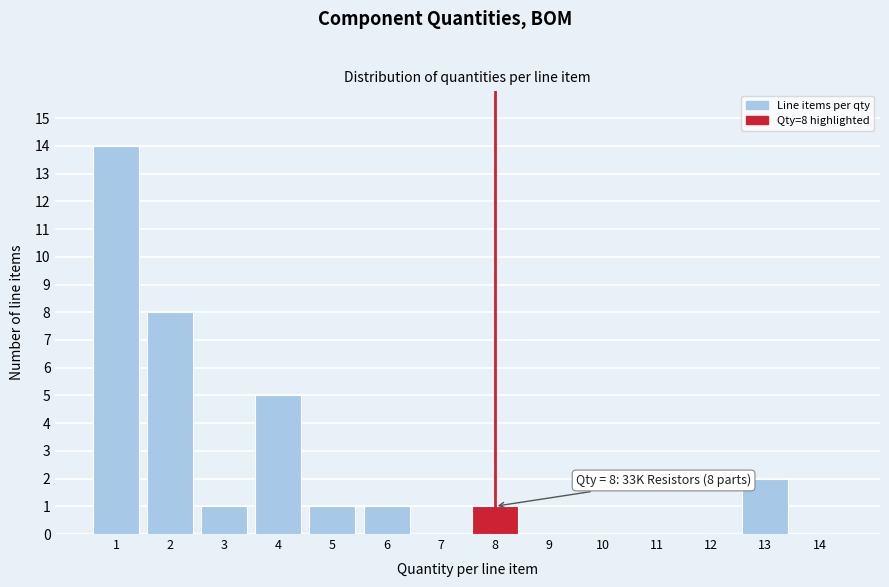

Reading left to right, what are all the values shown in this chart?

1=14	2=8	3=1	4=5	5=1	6=1	7=0	8=1	9=0	10=0	11=0	12=0	13=2	14=0